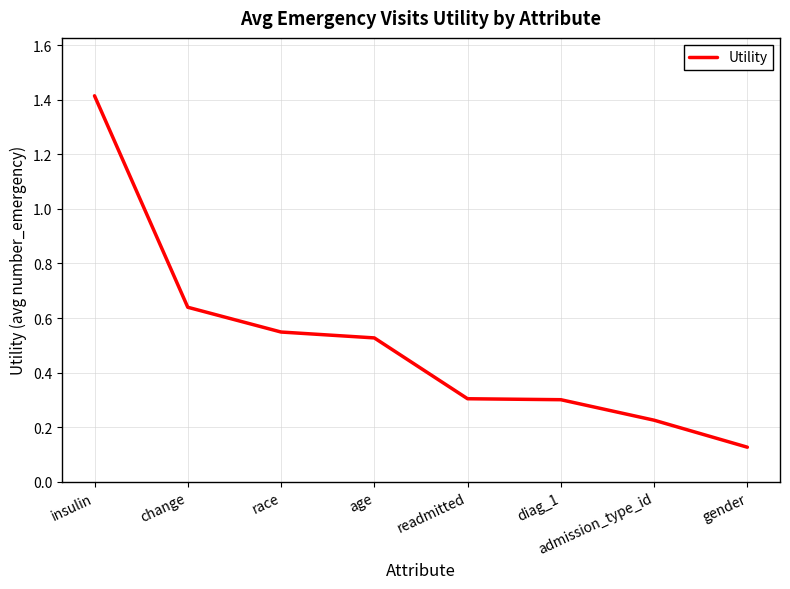

What is the change in value from change to admission_type_id?

-0.4